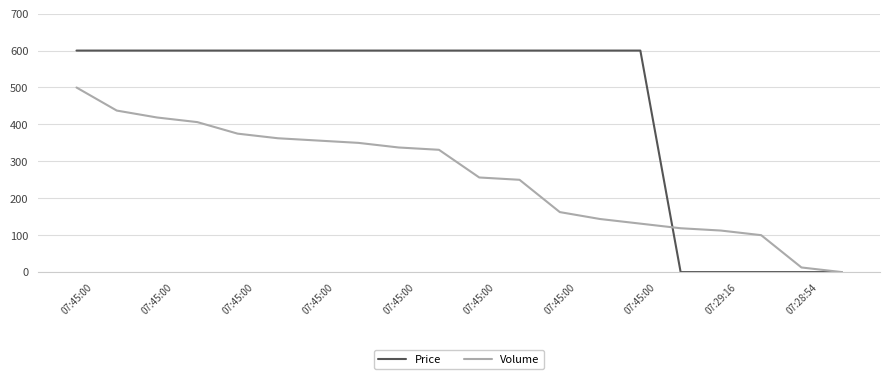

What is the maximum value for Volume?

500.0